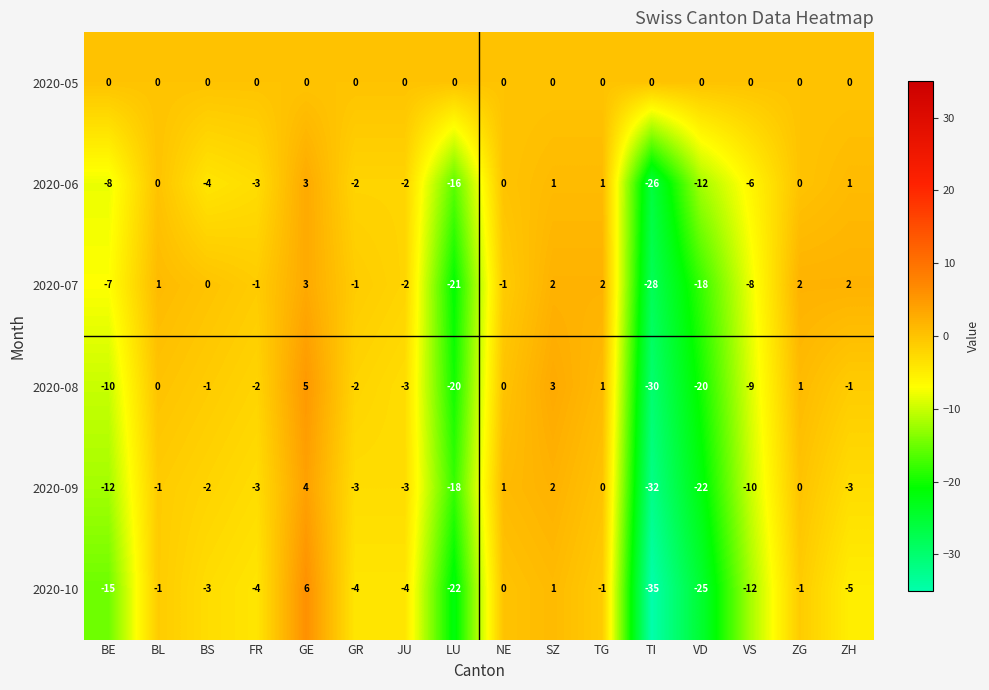

What is the total value across all series at VS?

-45